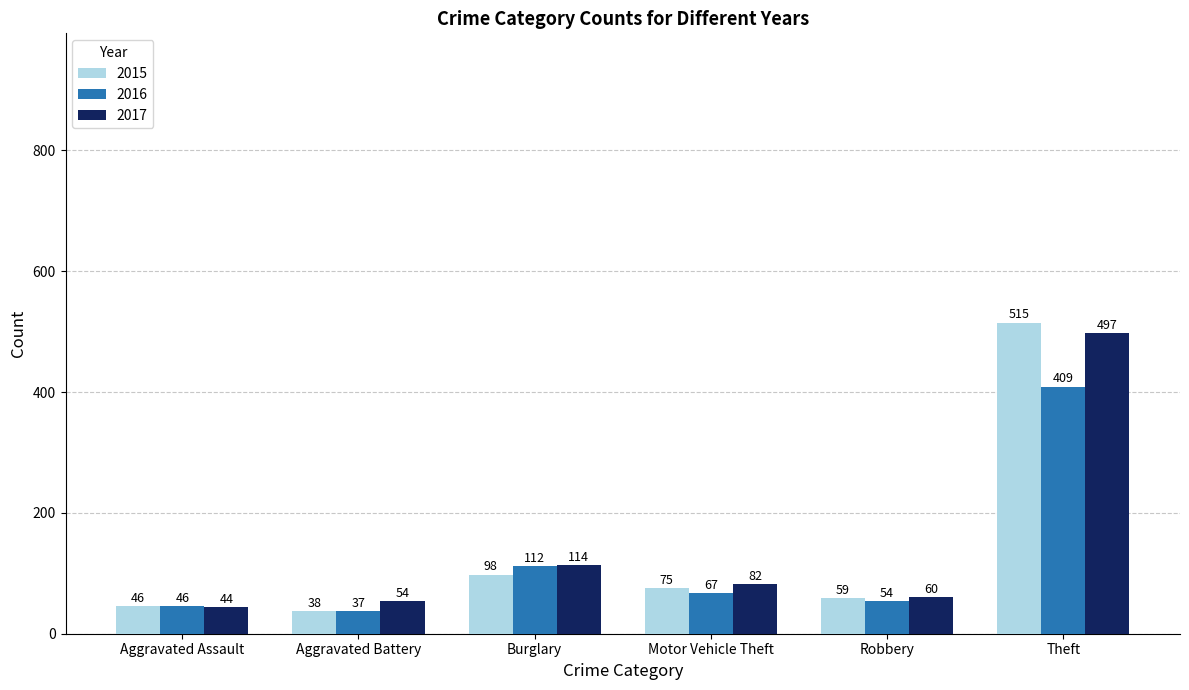

What is the label of the 2nd bar from the left?

Aggravated Battery